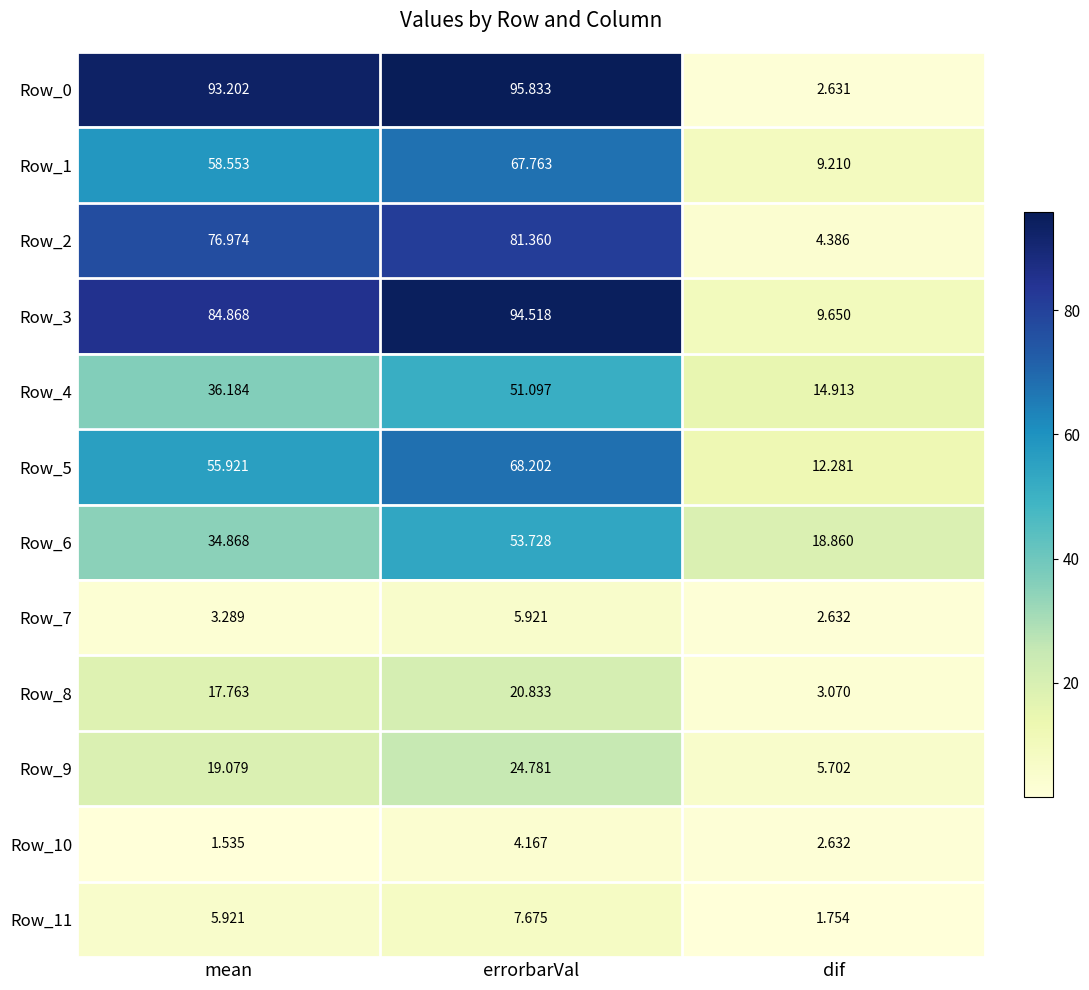

Between mean and errorbarVal, which series saw the biggest shift?

Row_6